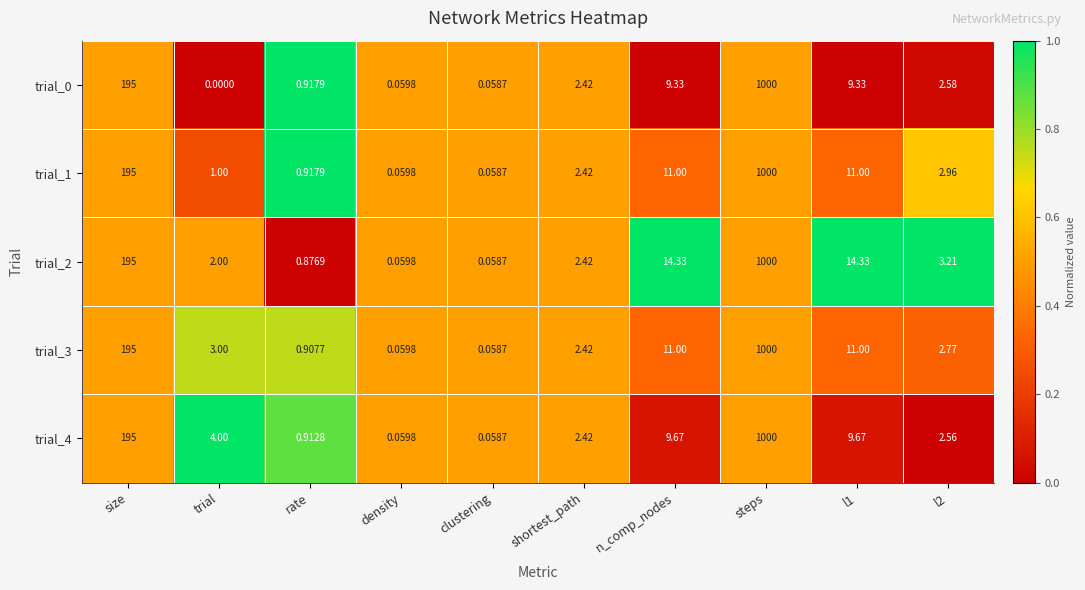

Which series has the widest spread of values?

trial_0